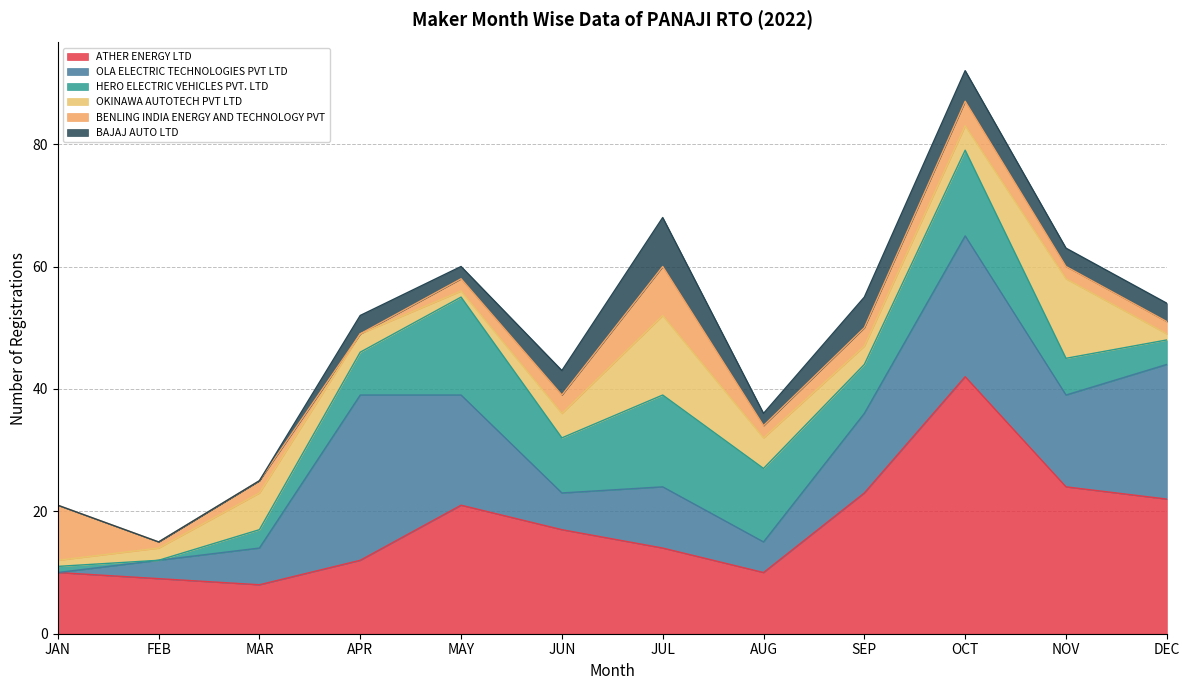

Is it true that OLA ELECTRIC TECHNOLOGIES PVT LTD equals 0 at JAN?

True